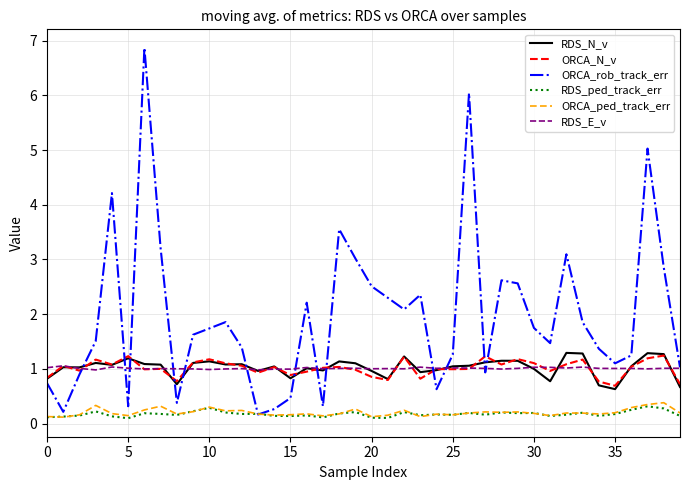

What is the highest value of the RDS_E_v series?

1.1